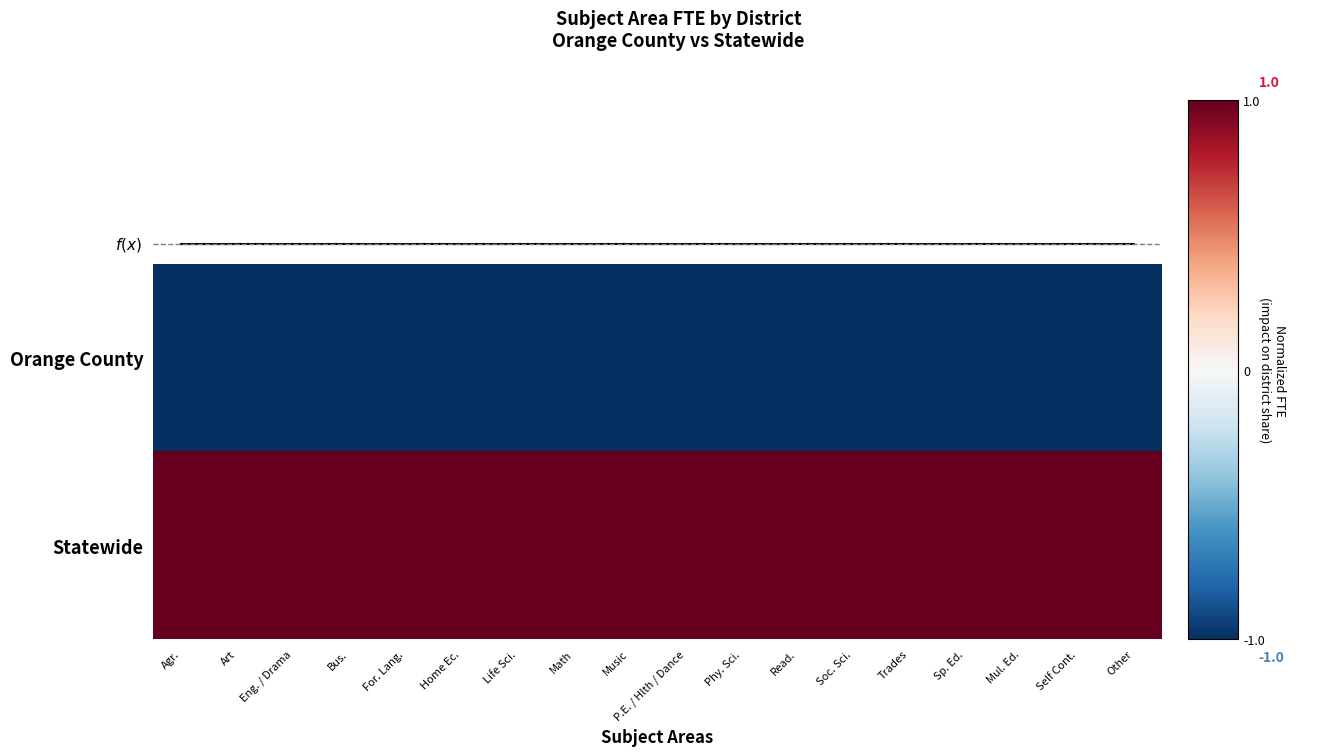

The Orange County series shows -1.0 at Other. True or false?

True